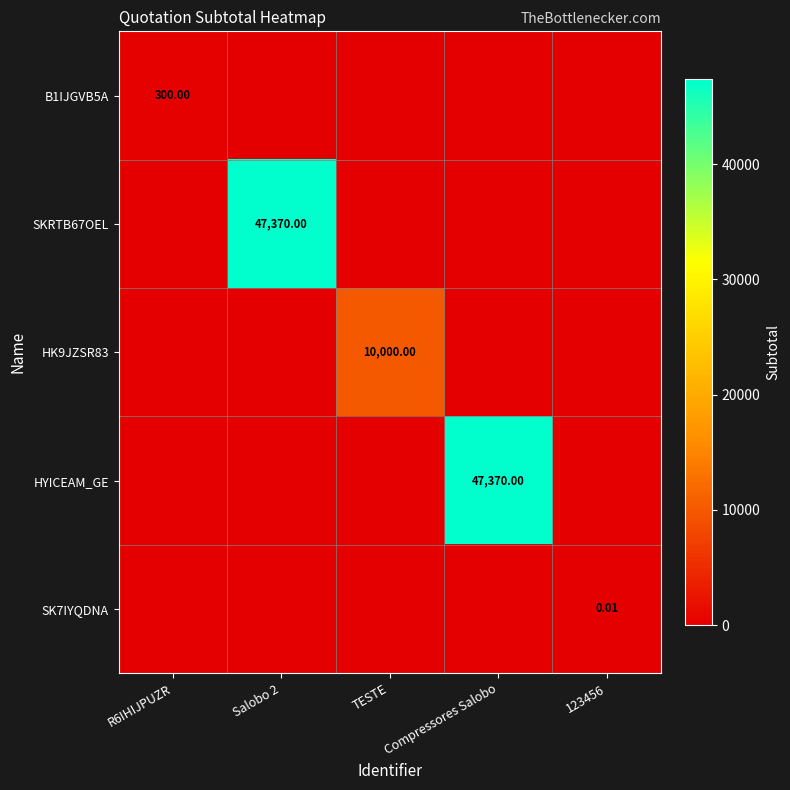

Which series has the largest total across all categories?

SKRTB67OEL